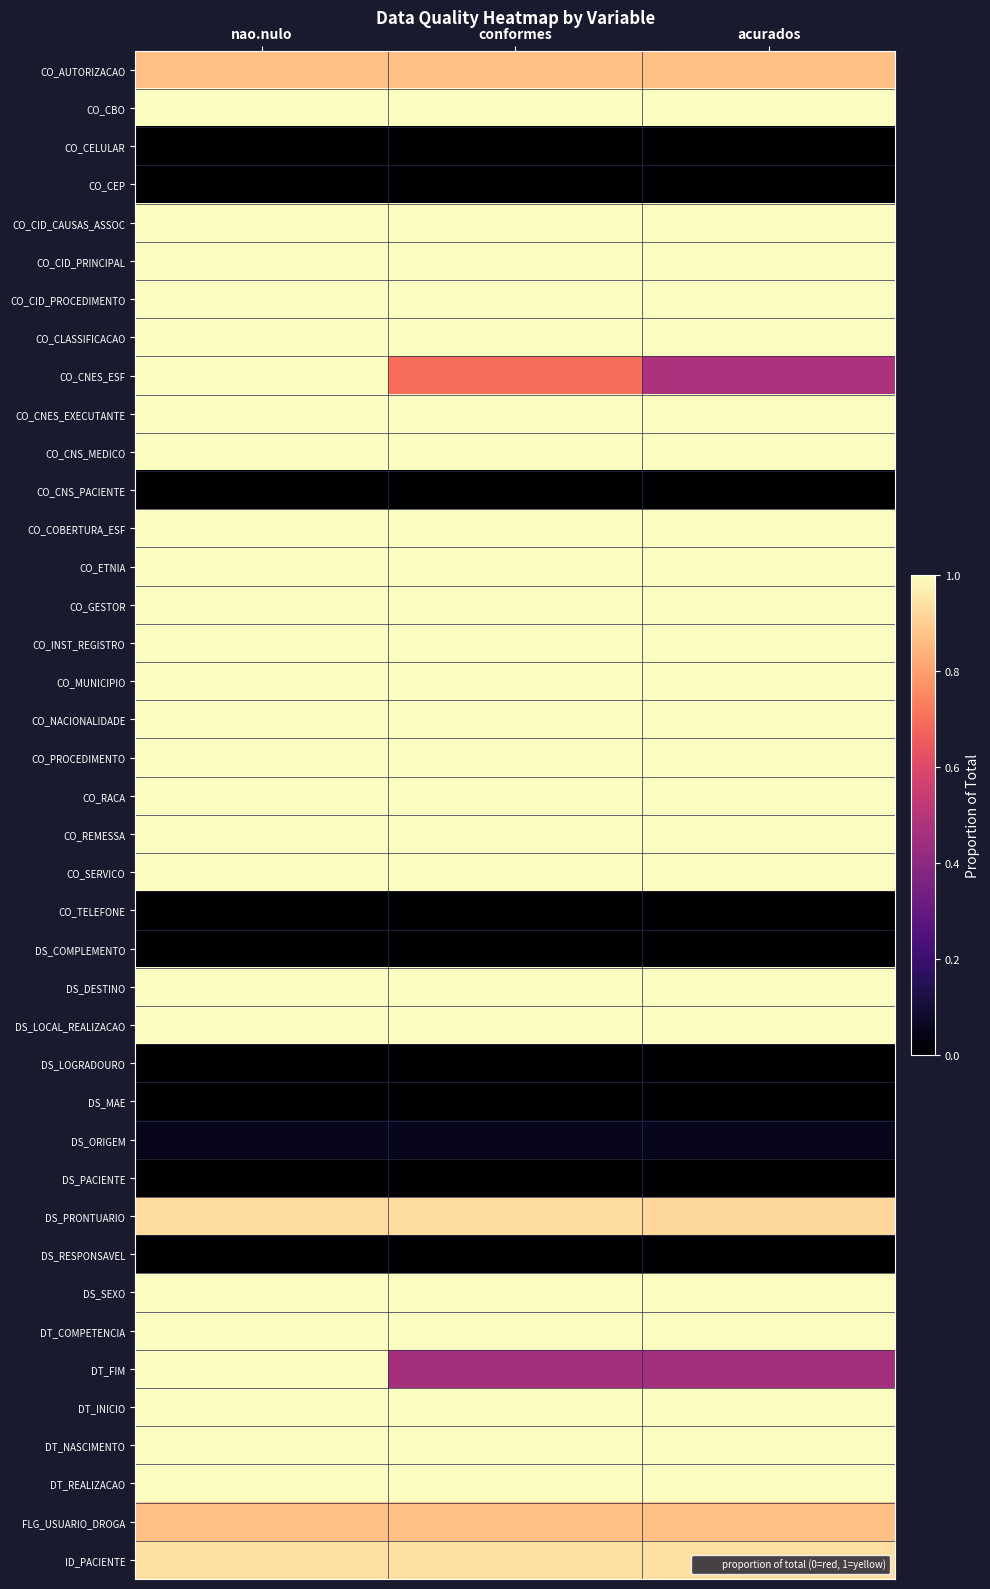

At how many categories does at least one series exceed 0?

3